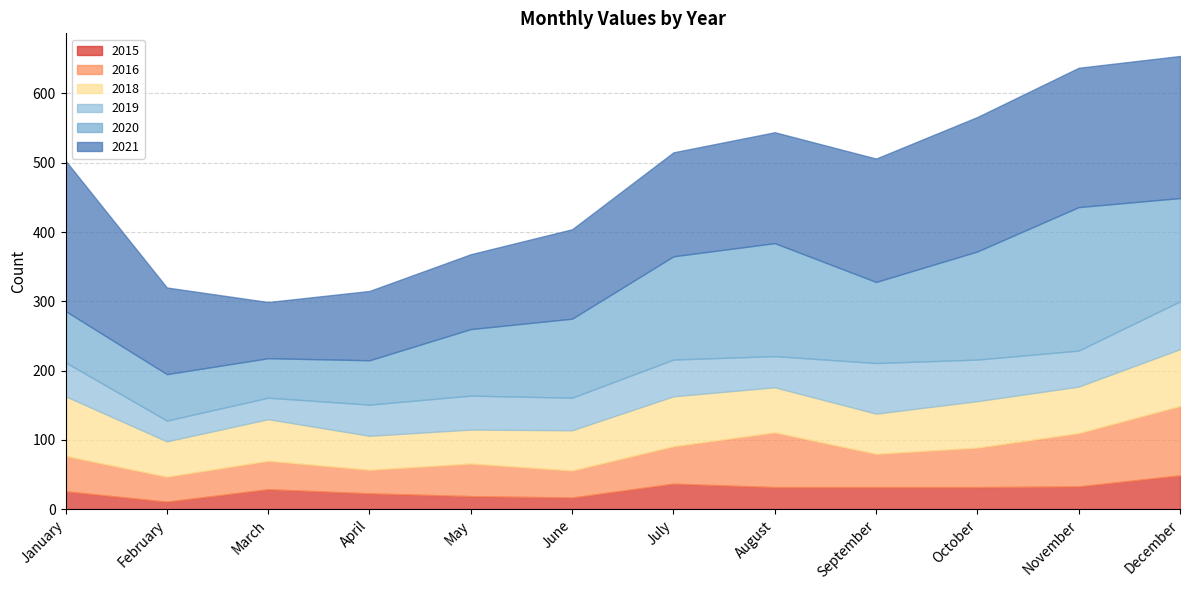

Rank the categories by 2015 value from highest to lowest.

December, July, November, August, September, October, March, January, April, May, June, February